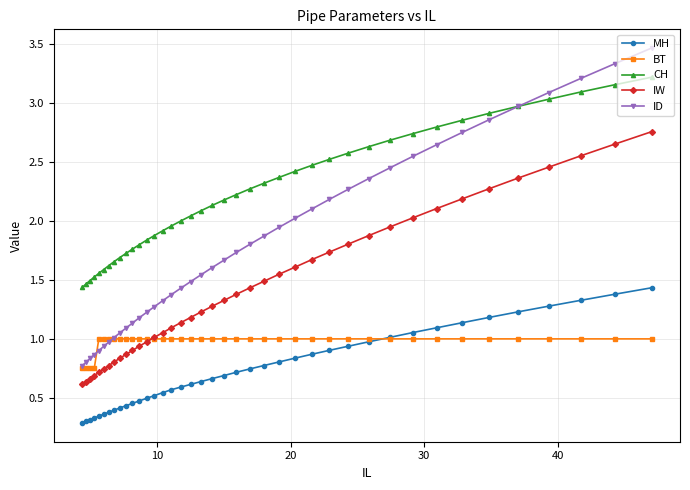

At how many categories does at least one series exceed 1?

40